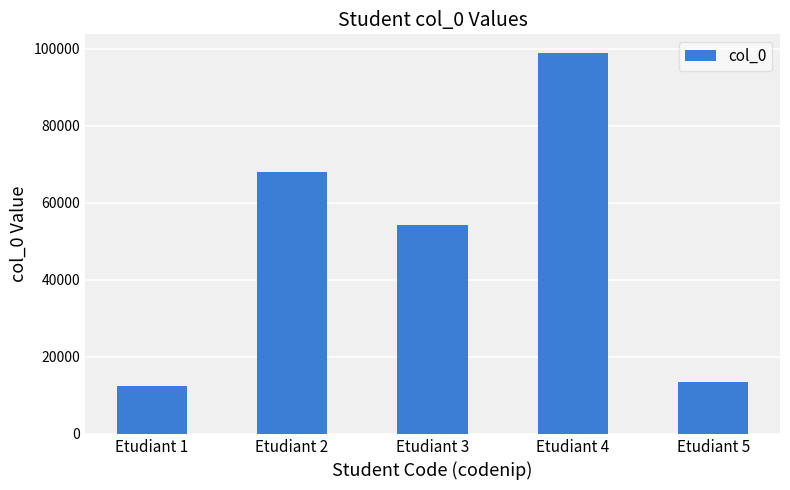

Which has a higher value, Etudiant 5 or Etudiant 2?

Etudiant 2